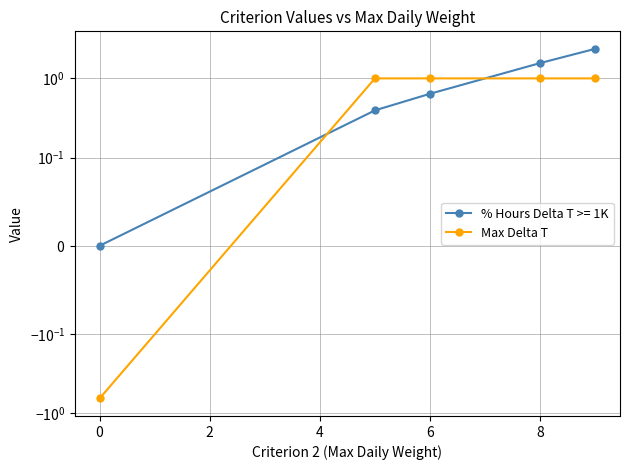

What is the sum of all values?

3.3